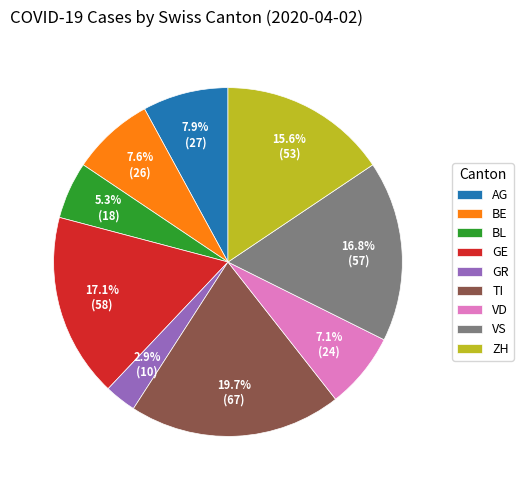

What is the total percentage of VS and TI?

36.5%